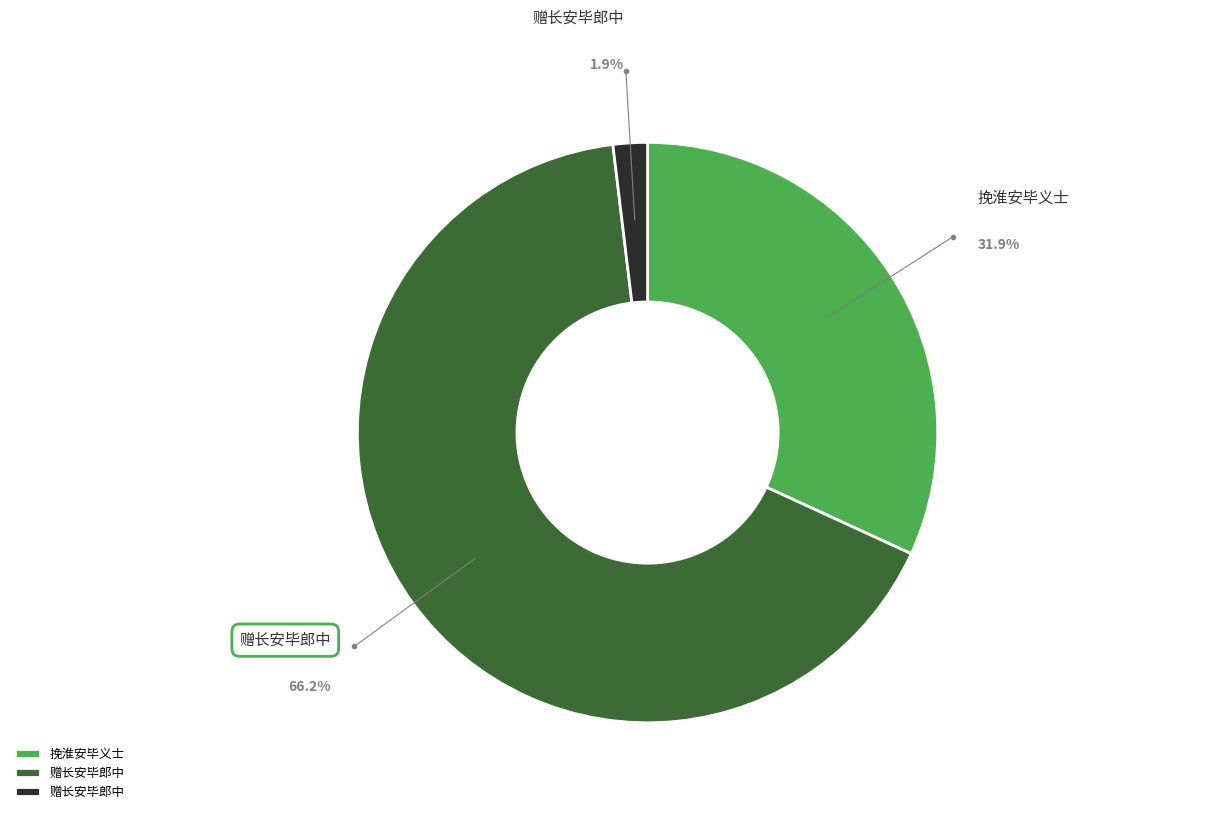

How many segments does this pie chart have?

3